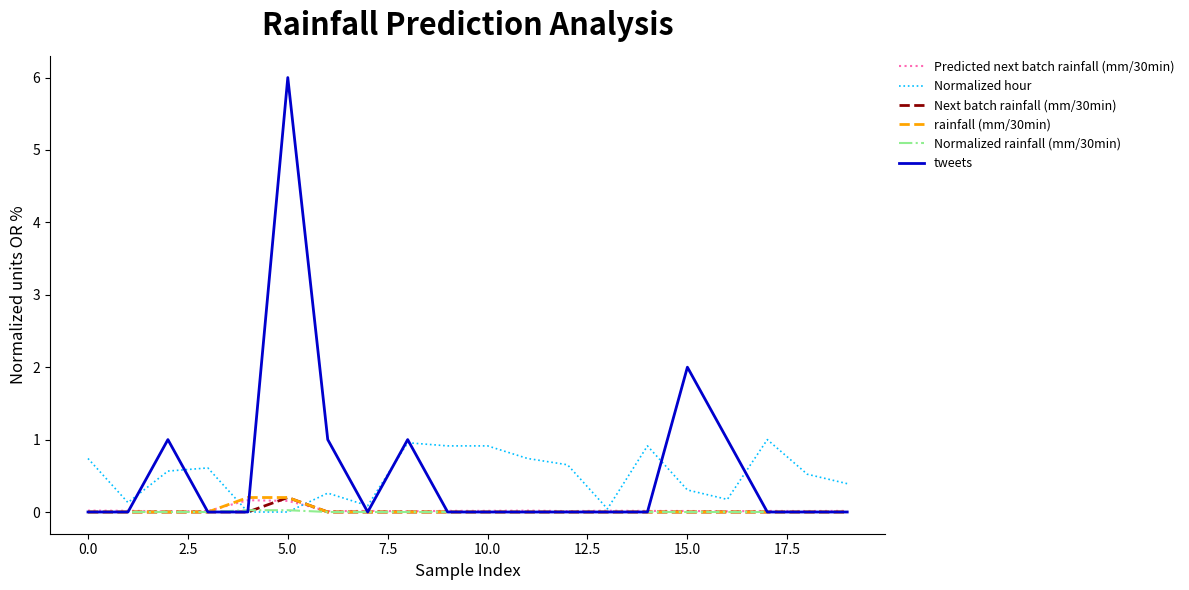

Which series has the largest range (max minus min)?

tweets